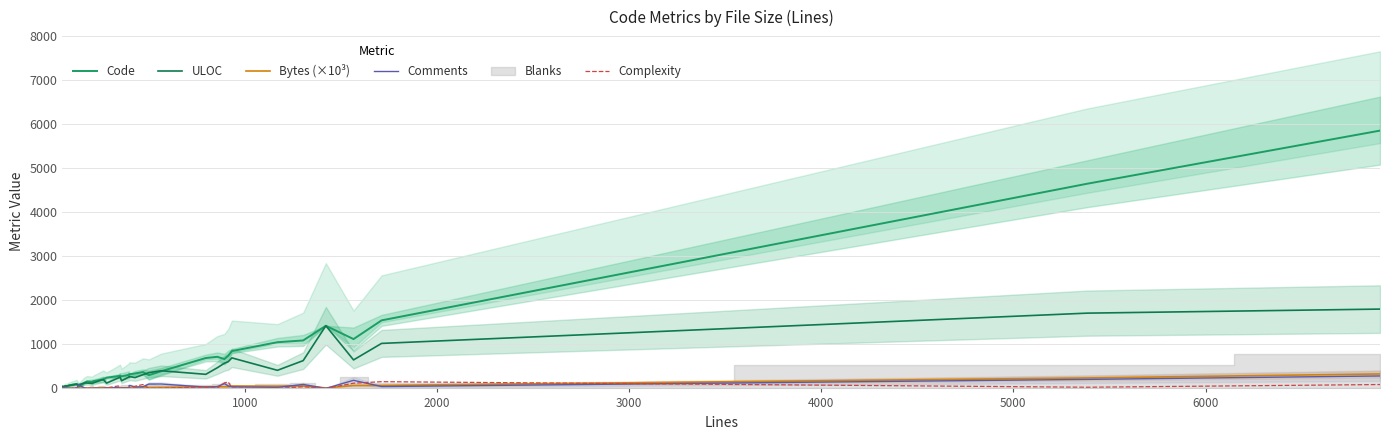

How many data points in ULOC are above 256?

18